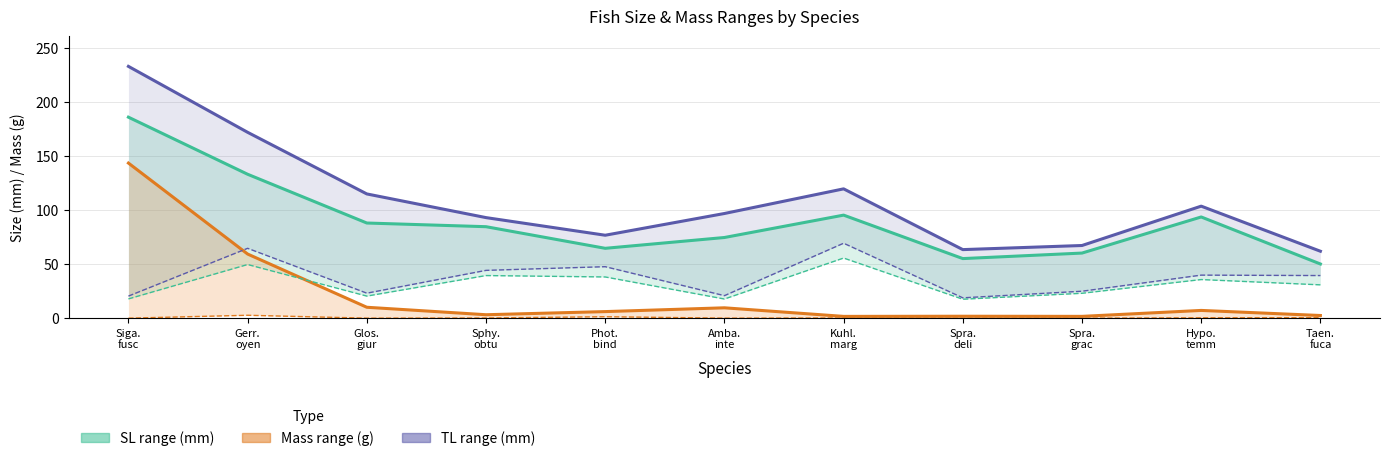

What is the maximum value for Max TL (mm)?

233.0